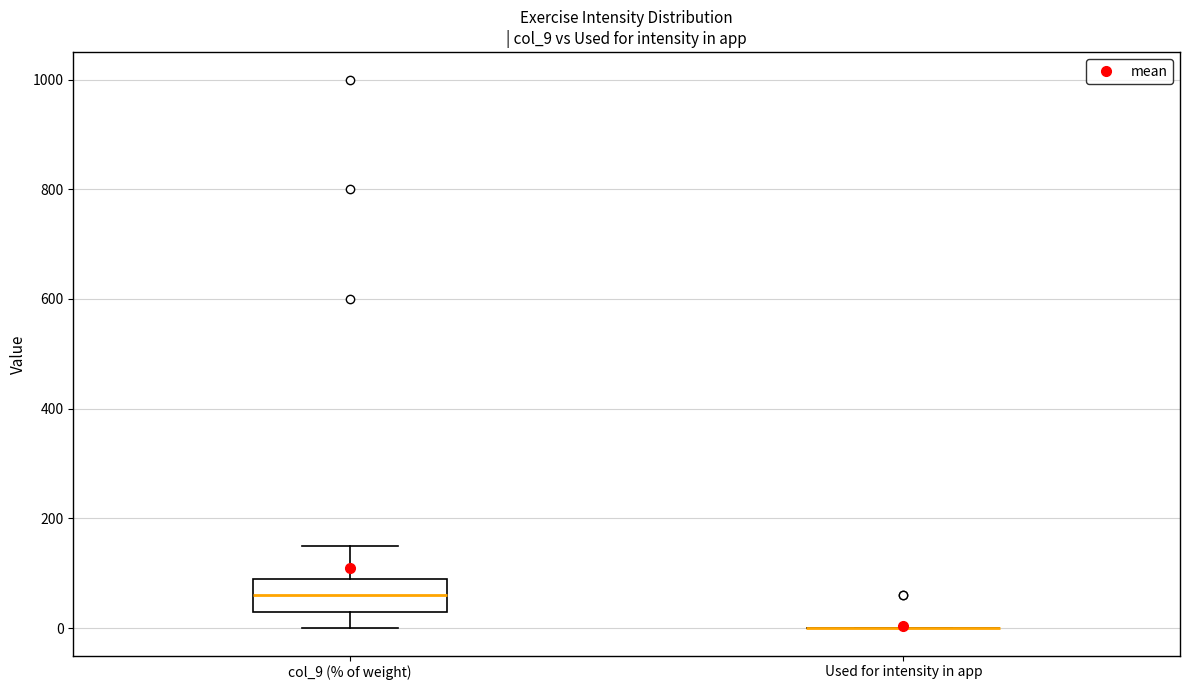

Reading left to right, transcribe this box plot: for each box, give where its median line is, the range the box spans, and where its two whiskers end, as read against the y-axis. The values are not printed on the chart, so give them approximately, as read against the axis.

col_9 (% of weight): median 60, box 40 to 100, whiskers 0 to 160
Used for intensity in app: box collapsed to a line at 0, whiskers 0 to 0